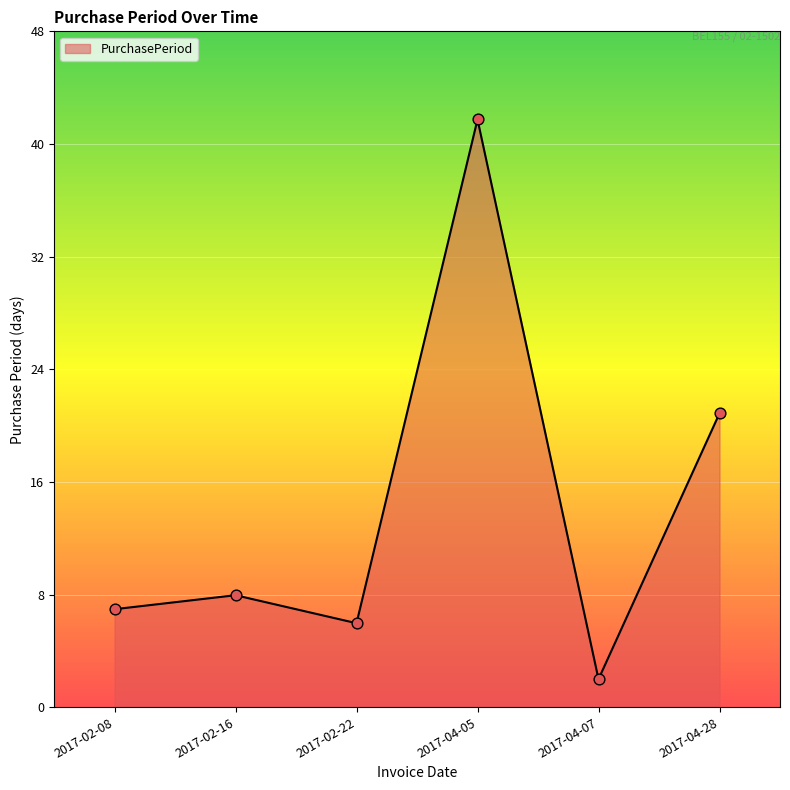

What is the change in value from 2017-04-05 to 2017-04-07?

-40